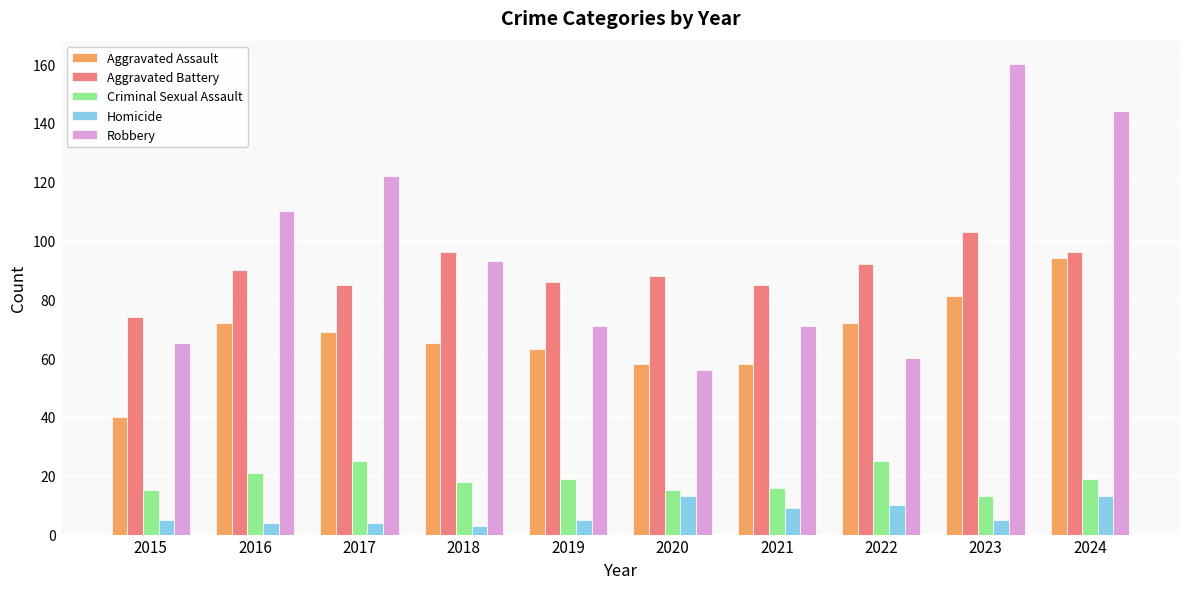

At which label does Criminal Sexual Assault first exceed 19?

2016